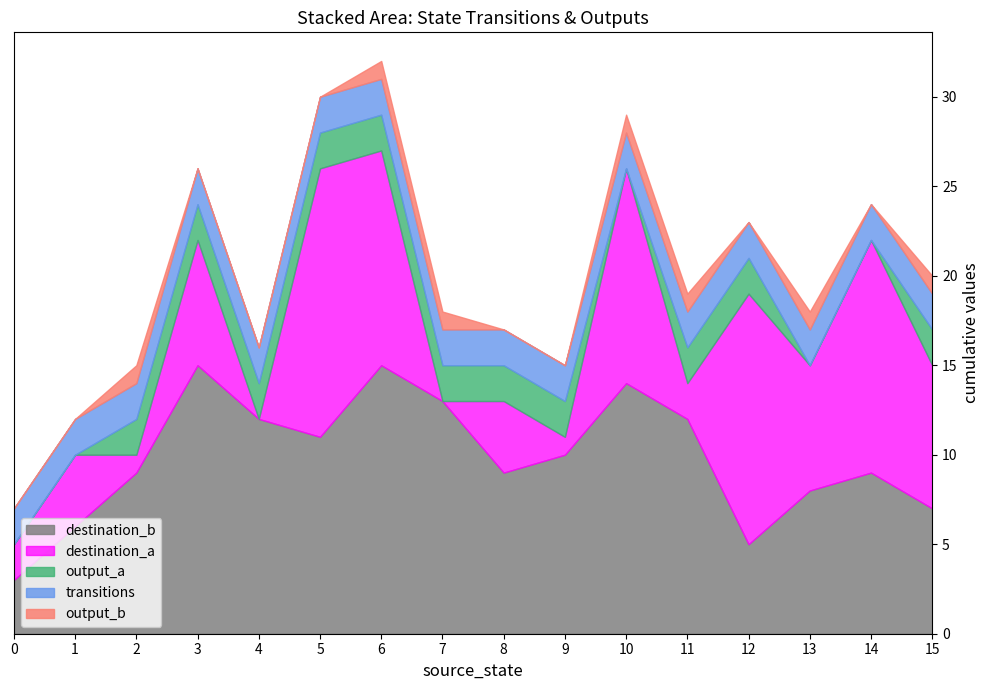

What are all the series names shown in the legend?

destination_b, destination_a, output_a, transitions, output_b